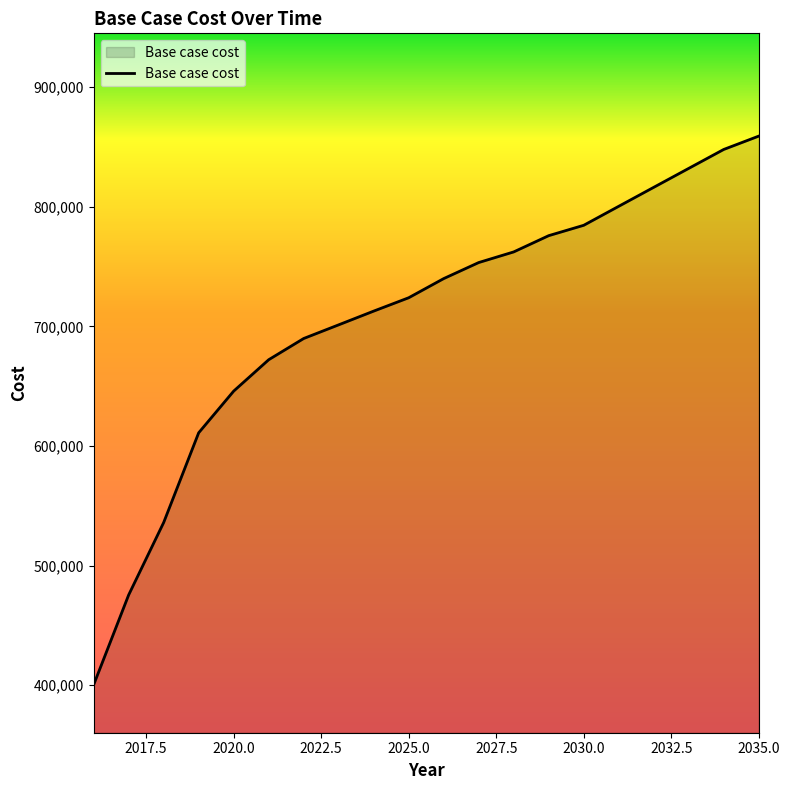

What is the greatest value displayed?

858960.0